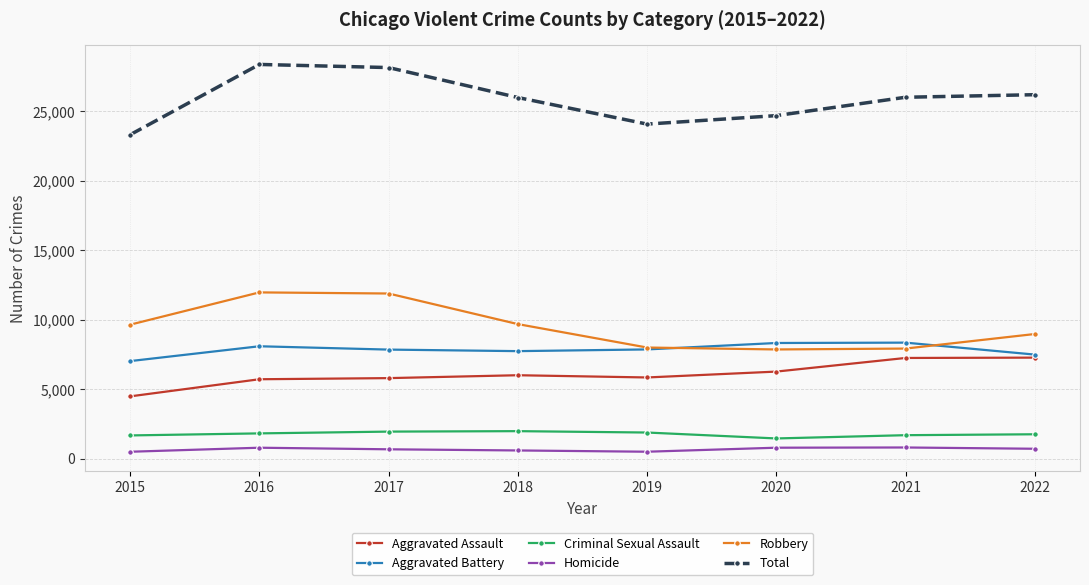

True or false: Aggravated Assault and Robbery cross at least once.

False